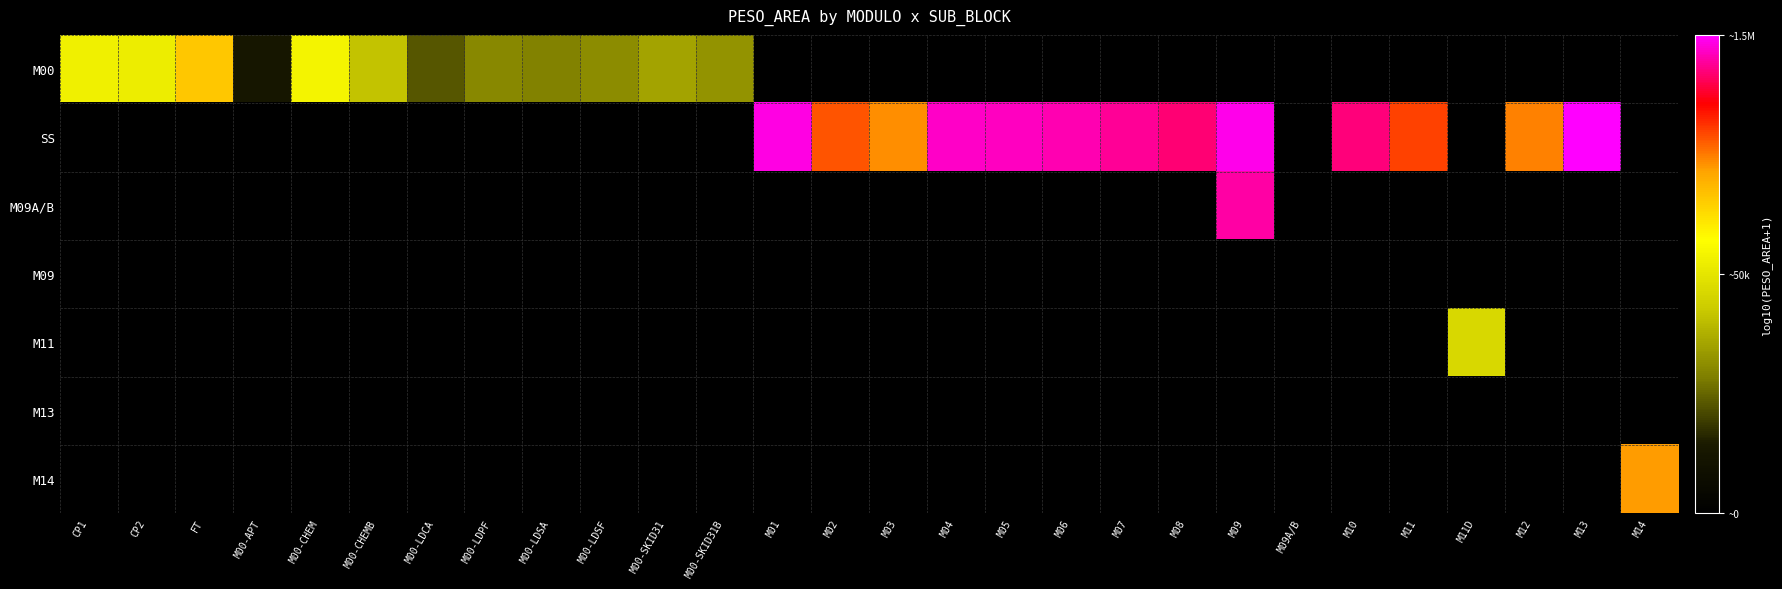

List the series in order of their peak value, lowest first.

M00, SS, M09A/B, M09, M11, M13, M14